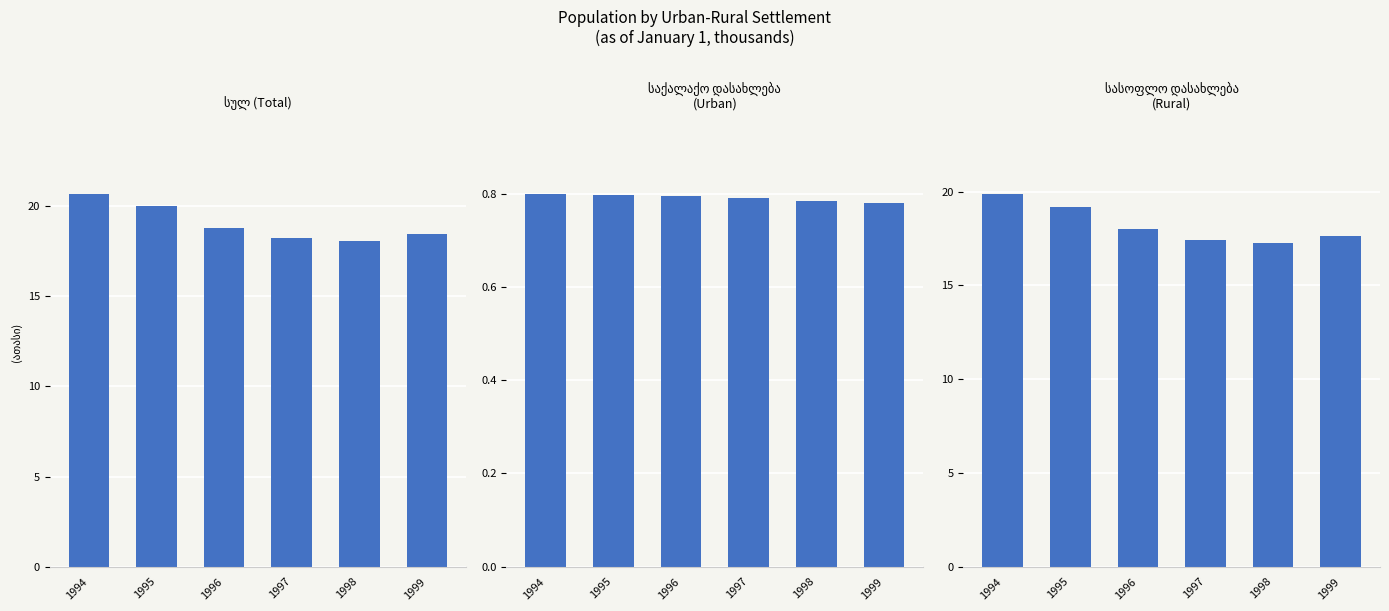

Count the საქალაქო დასახლება values in the range 0 to 1.

6